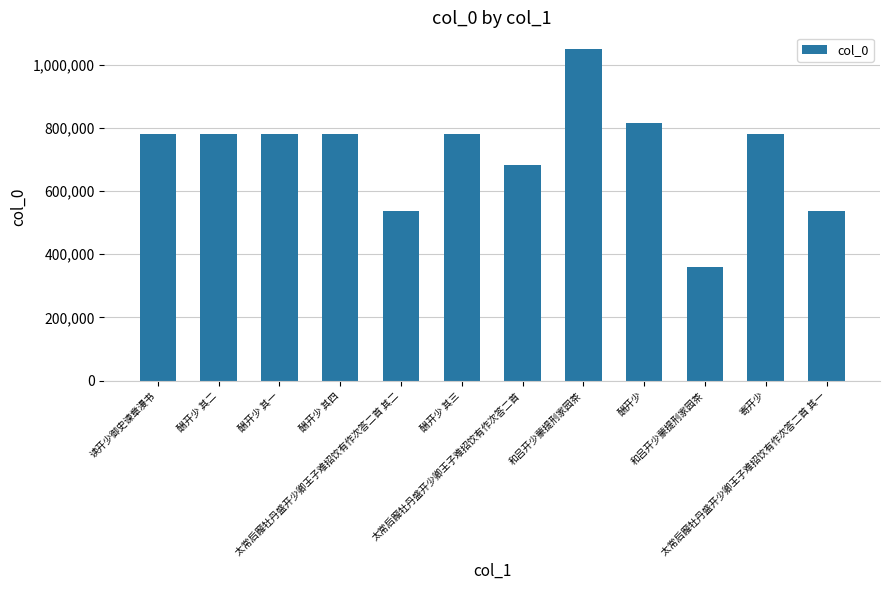

How many data points does each series have?

12